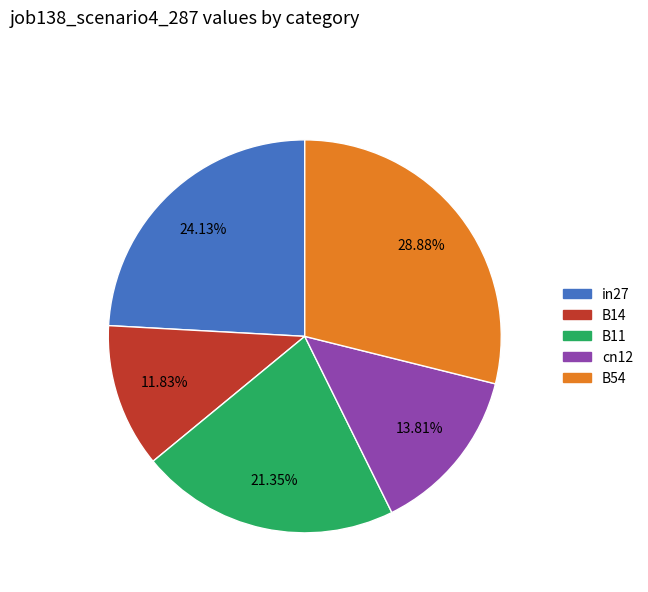

Which slice is the smallest?

B14